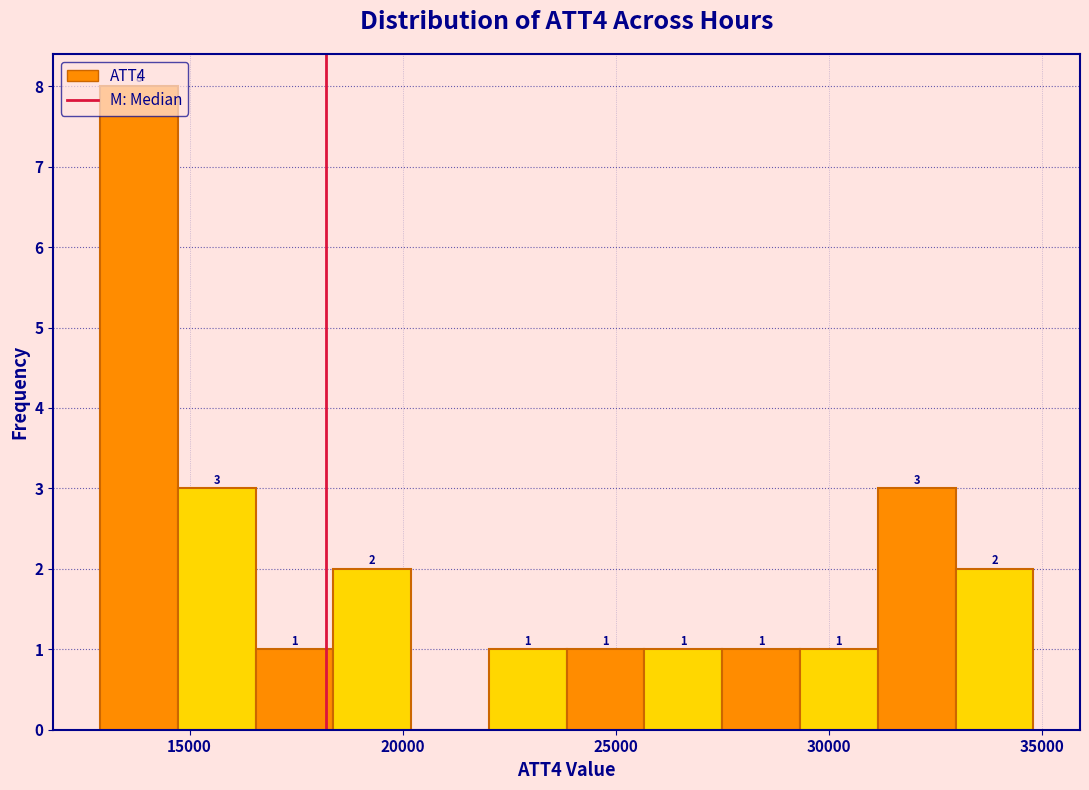

Read against the x-axis, roughly where is the centre of the tallest bar?

14000